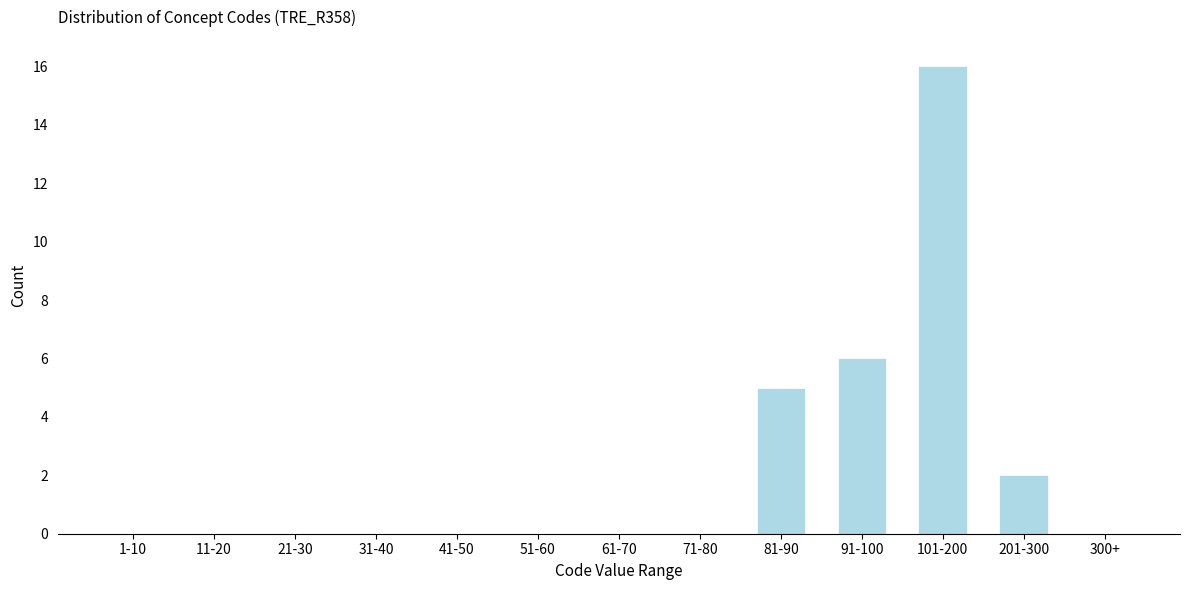

Reading left to right, extract all data points from this chart.

1-10=0	11-20=0	21-30=0	31-40=0	41-50=0	51-60=0	61-70=0	71-80=0	81-90=5	91-100=6	101-200=16	201-300=2	300+=0